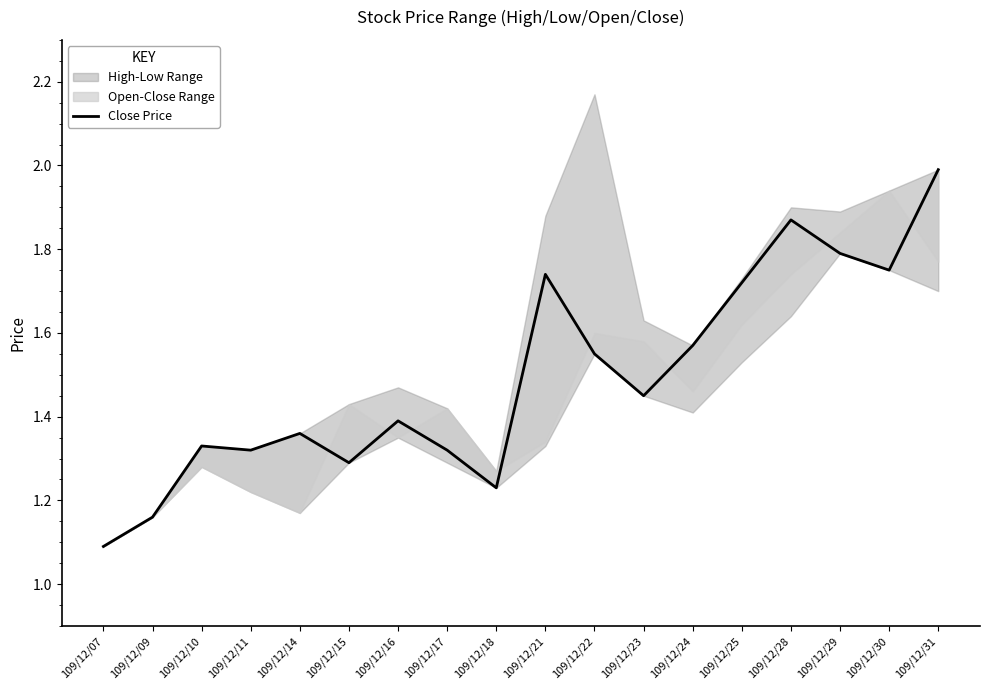

List the labels in order of value, largest first.

109/12/31, 109/12/28, 109/12/29, 109/12/30, 109/12/21, 109/12/25, 109/12/24, 109/12/22, 109/12/23, 109/12/16, 109/12/14, 109/12/10, 109/12/11, 109/12/17, 109/12/15, 109/12/18, 109/12/09, 109/12/07